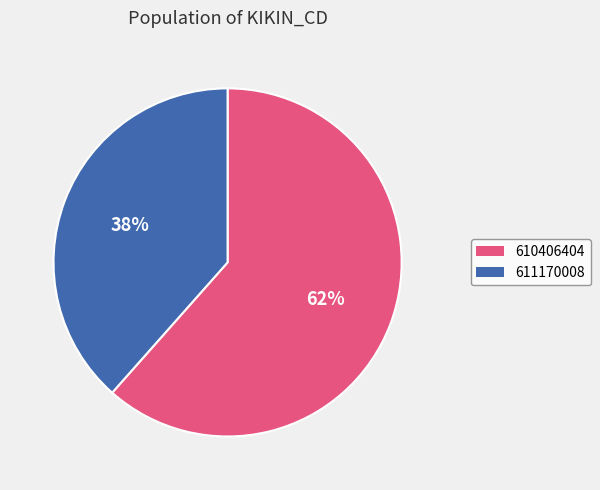

Is the sum of 610406404 and 611170008 greater than half?

Yes